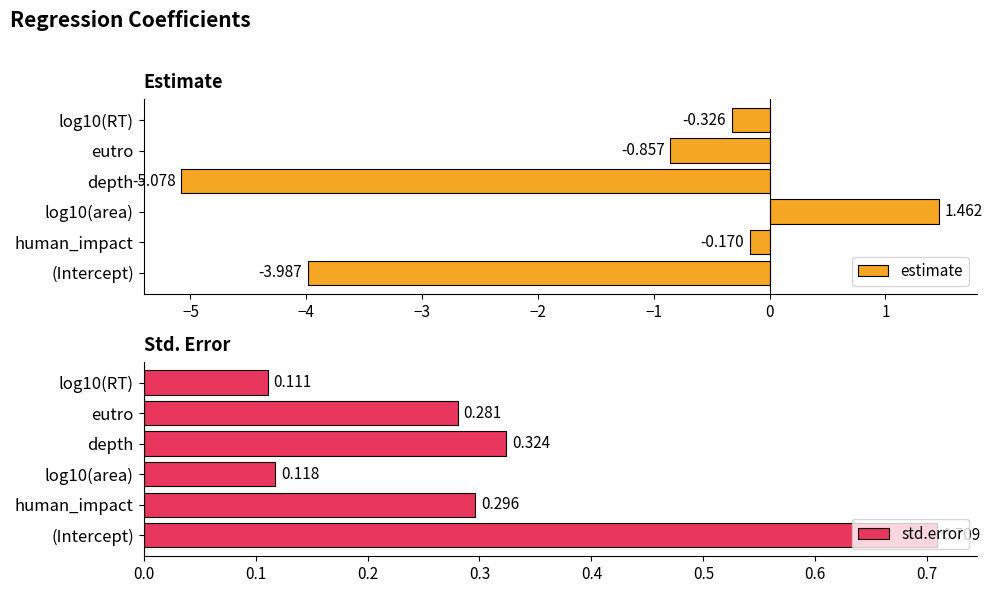

How many values in the estimate series exceed 0?

1